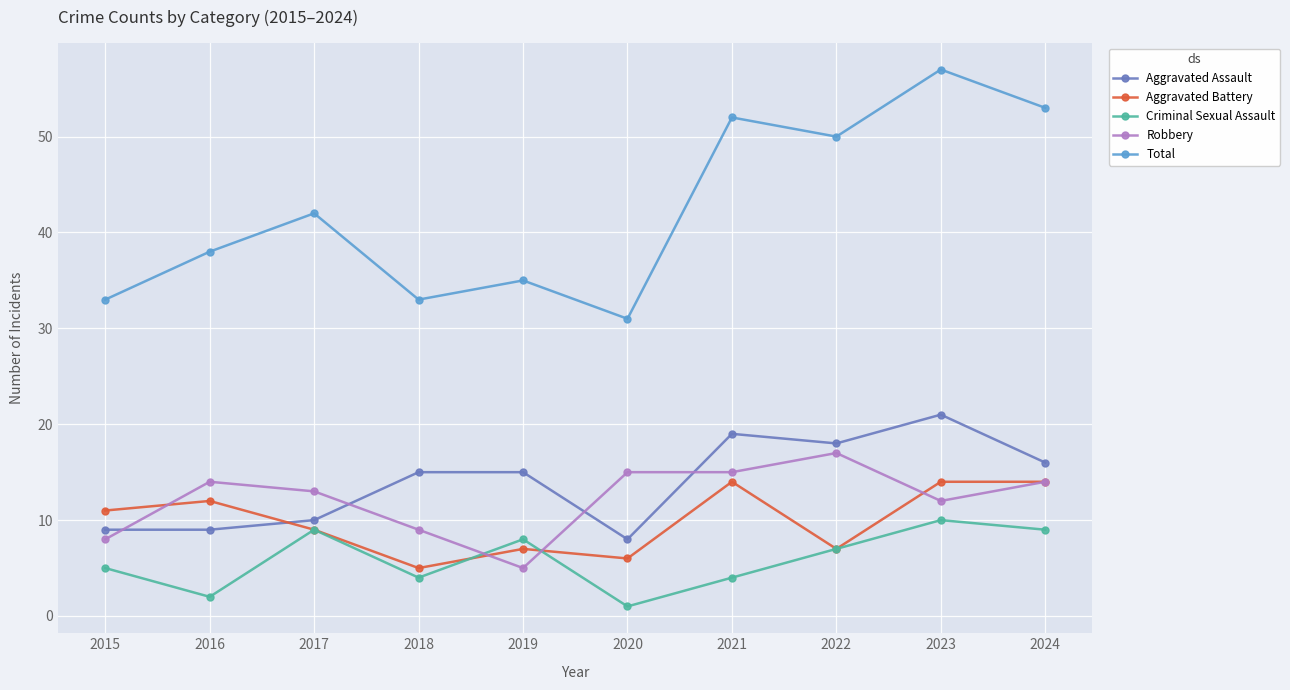

What is the difference between the Aggravated Battery values at 2017 and 2015?

2